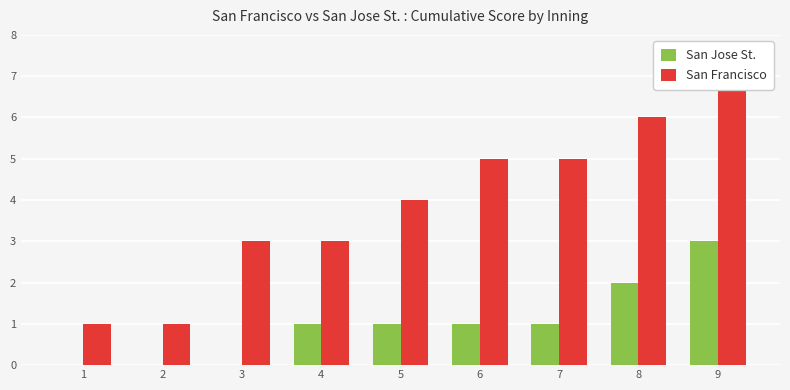

Are the bars horizontal?

No